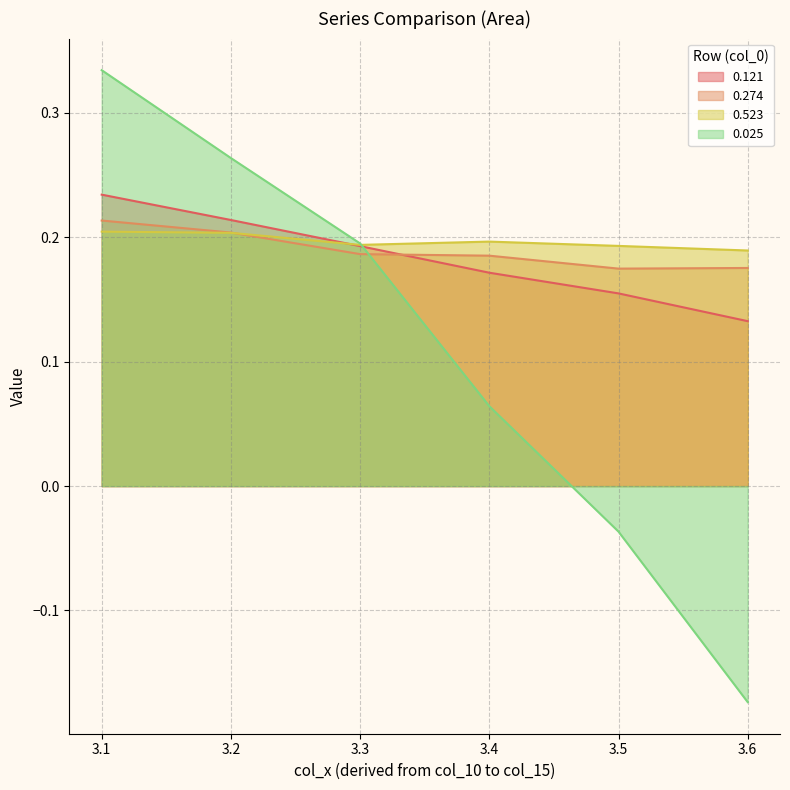

What is the sum of all 0.025 values?

0.6